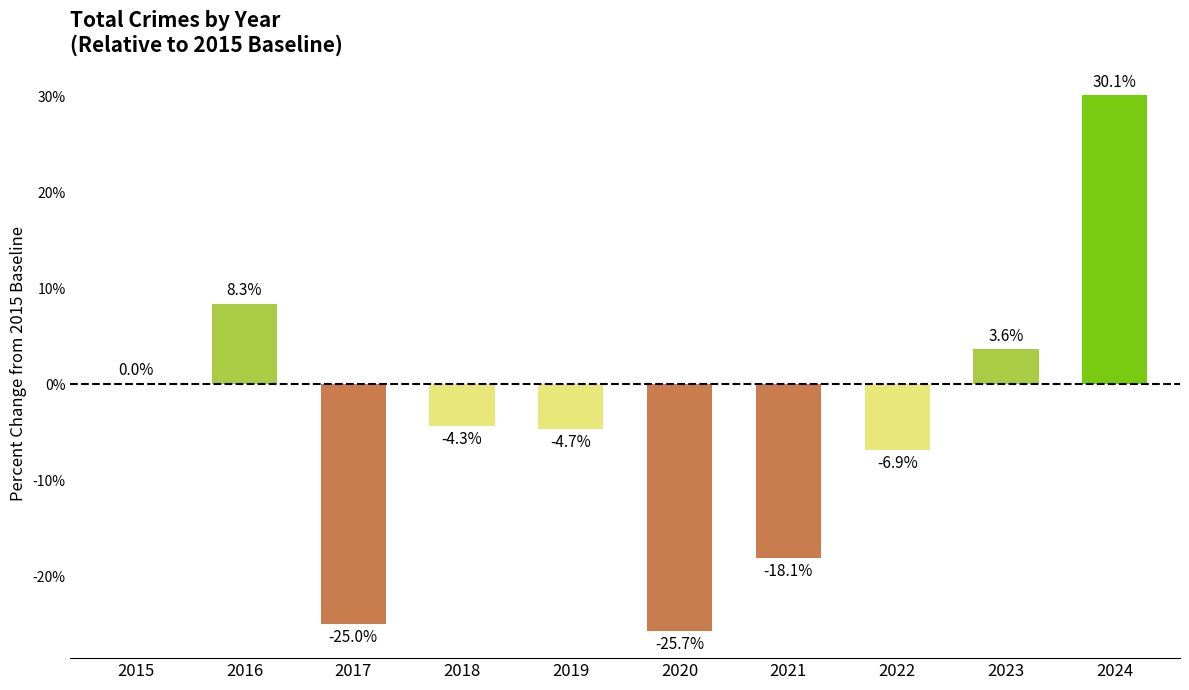

What is the sum of all values?

-42.8